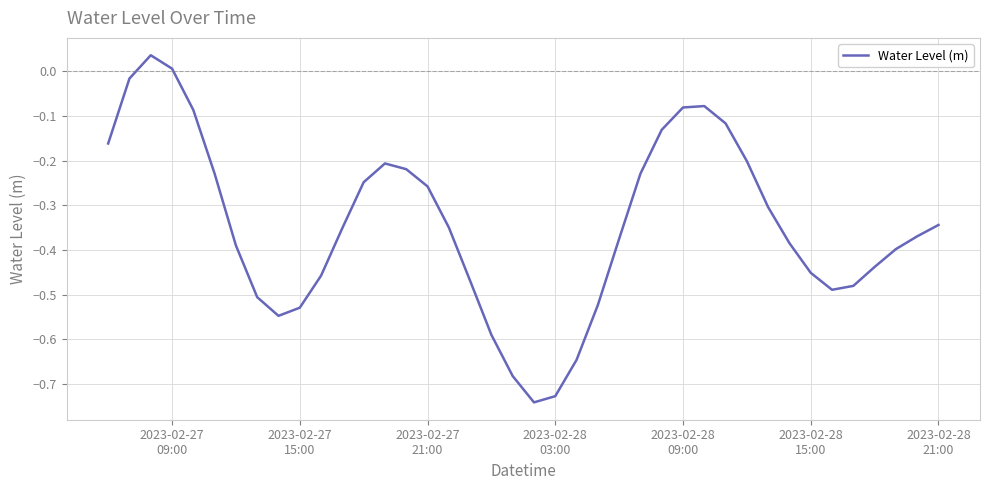

Does the chart display data point markers on the line(s)?

No